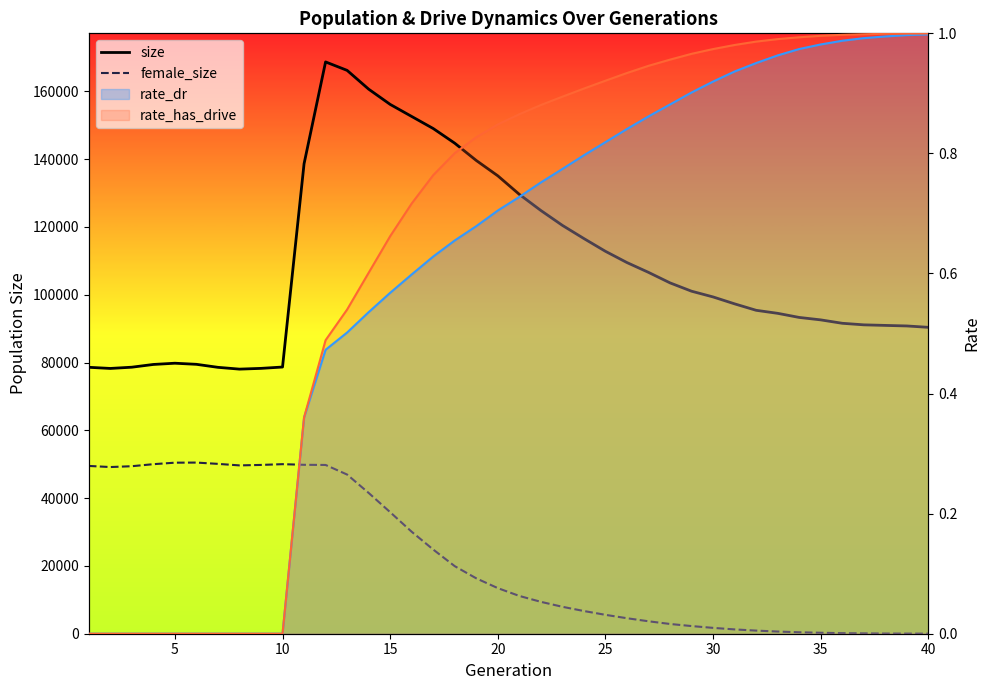

True or false: size and female_size cross at least once.

False